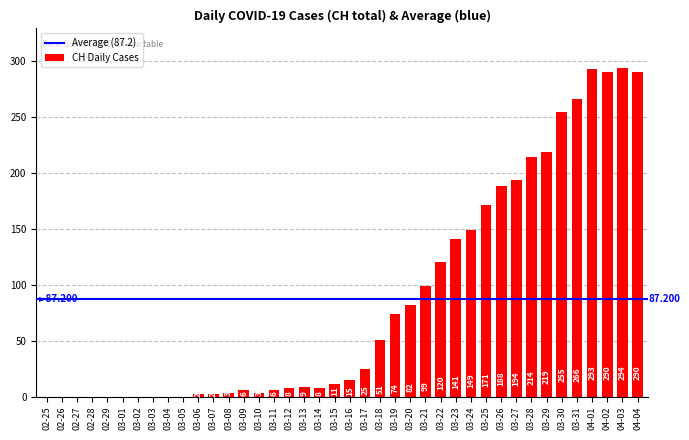

What is the greatest value displayed?

294